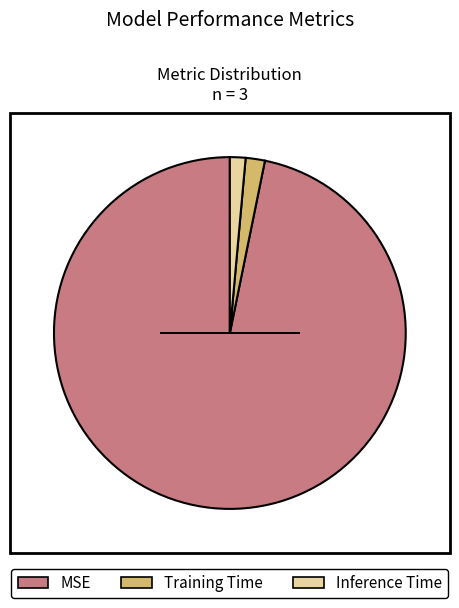

Does any single category account for the majority?

Yes